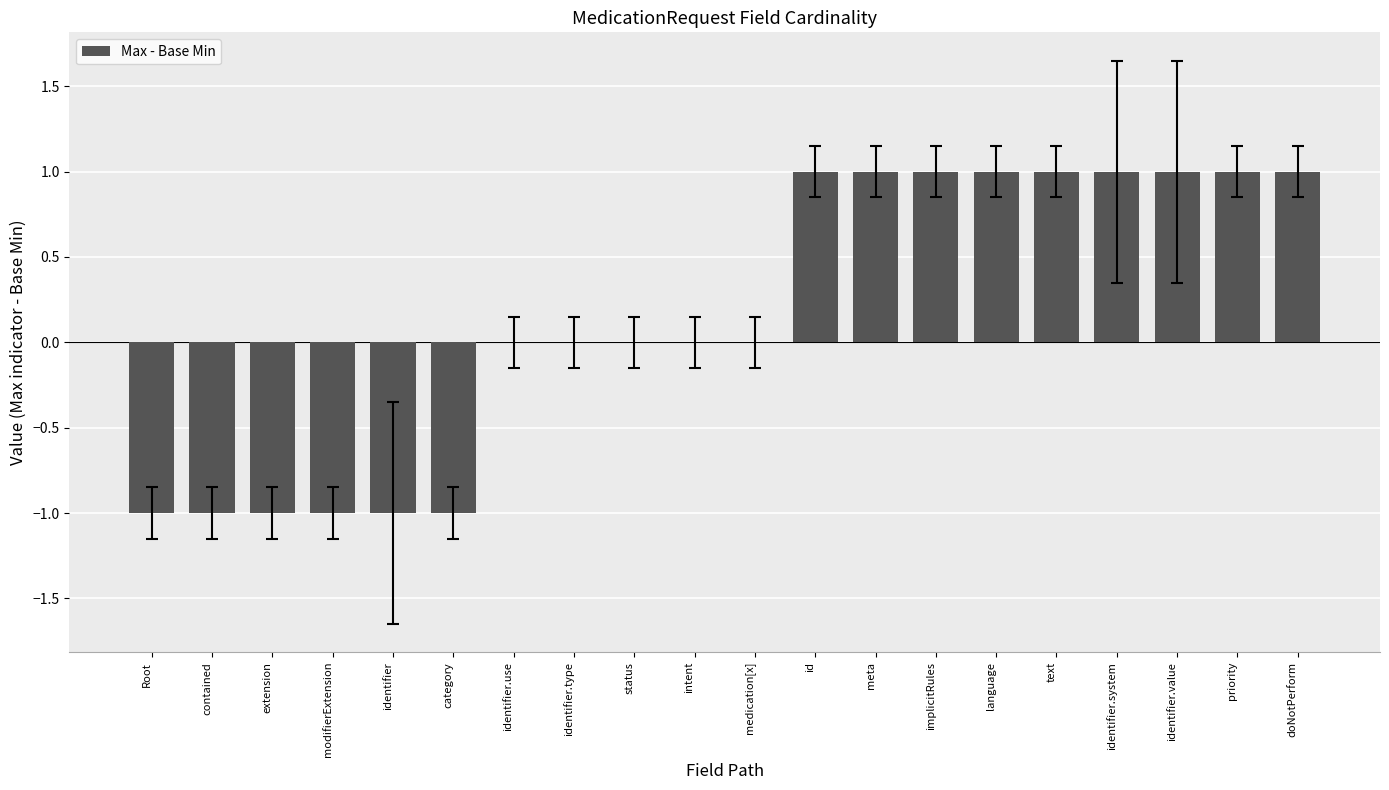

Count the number of data series in this chart.

1